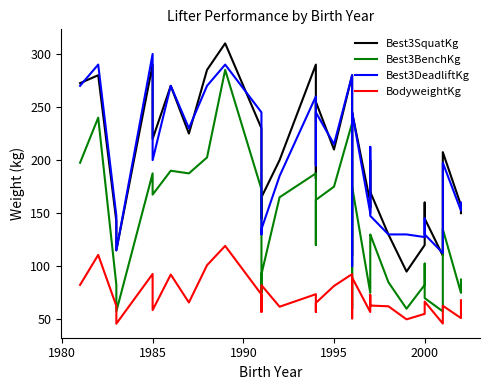

How many categories are shown in the chart?

35